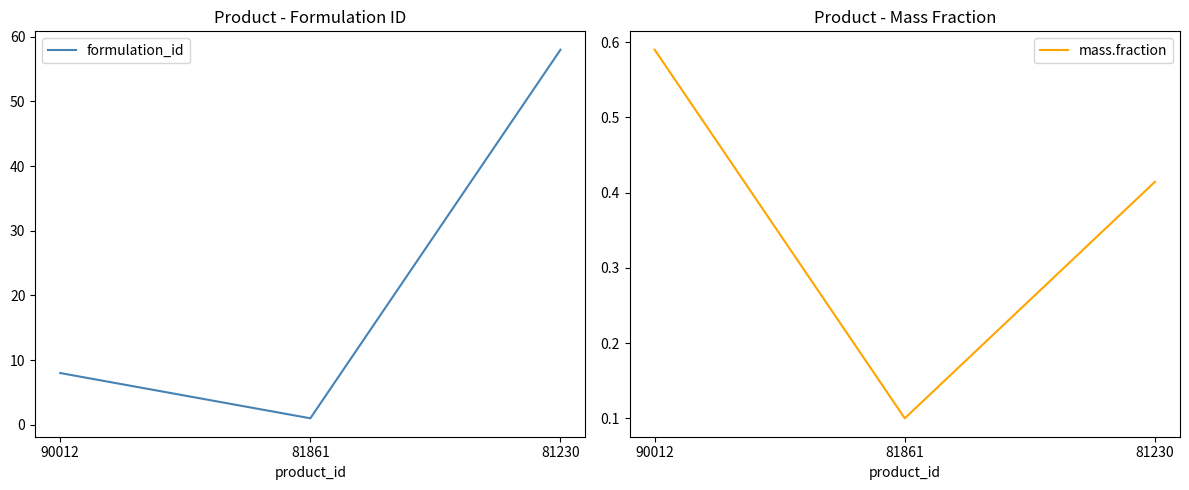

True or false: mass.fraction has a value of 0.5 at 81230.

False